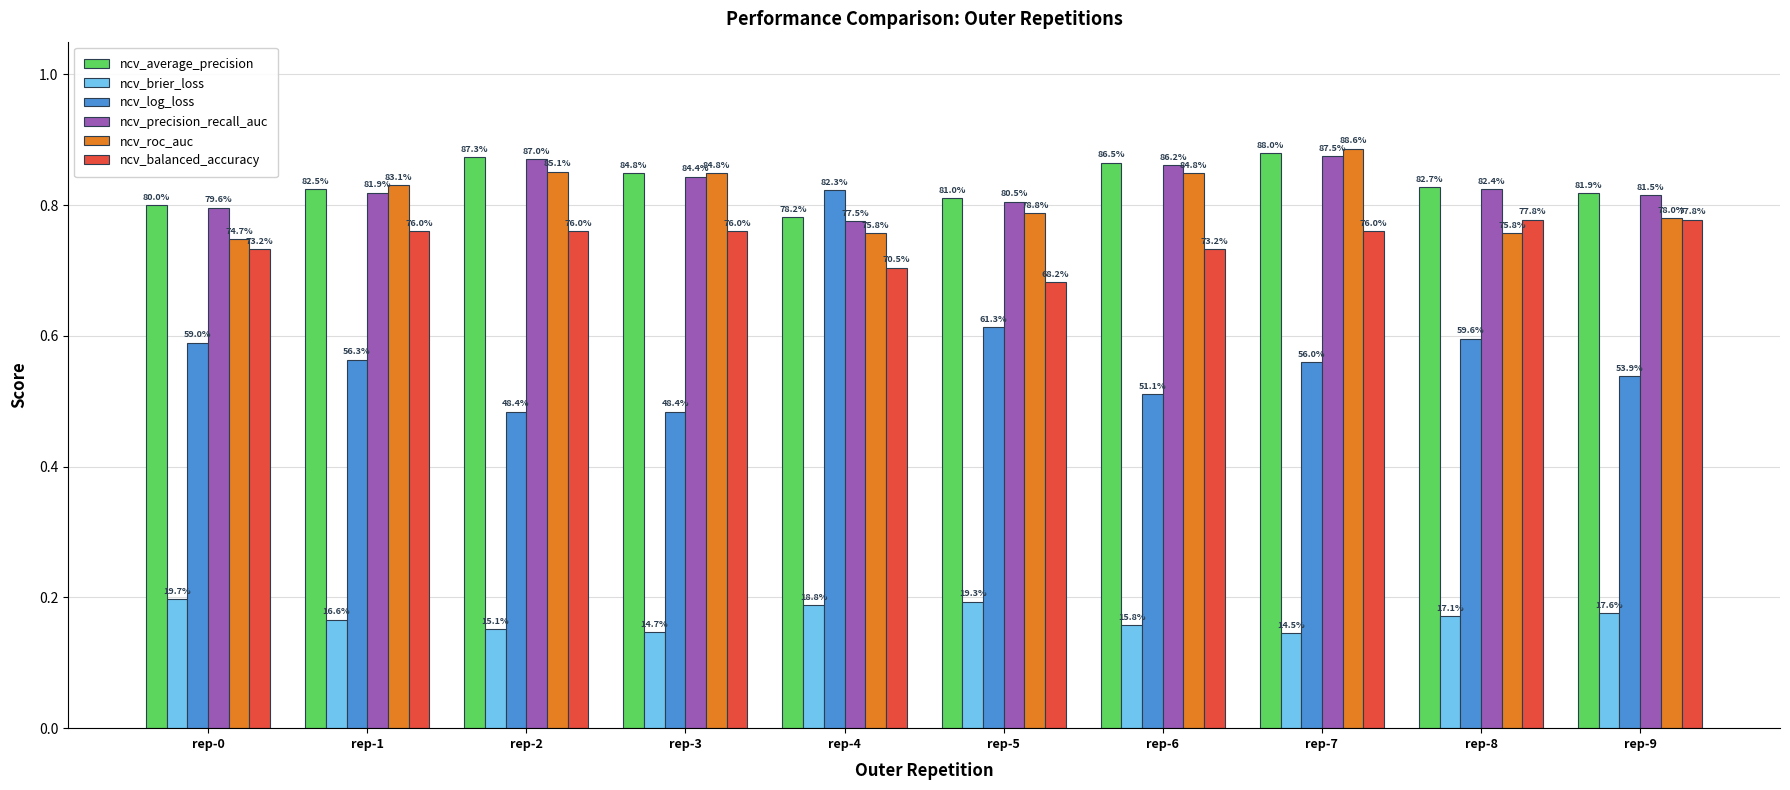

Which series has the largest range (max minus min)?

ncv_log_loss